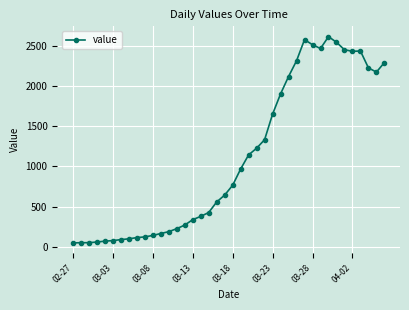

What is the maximum value shown in the chart?

2615